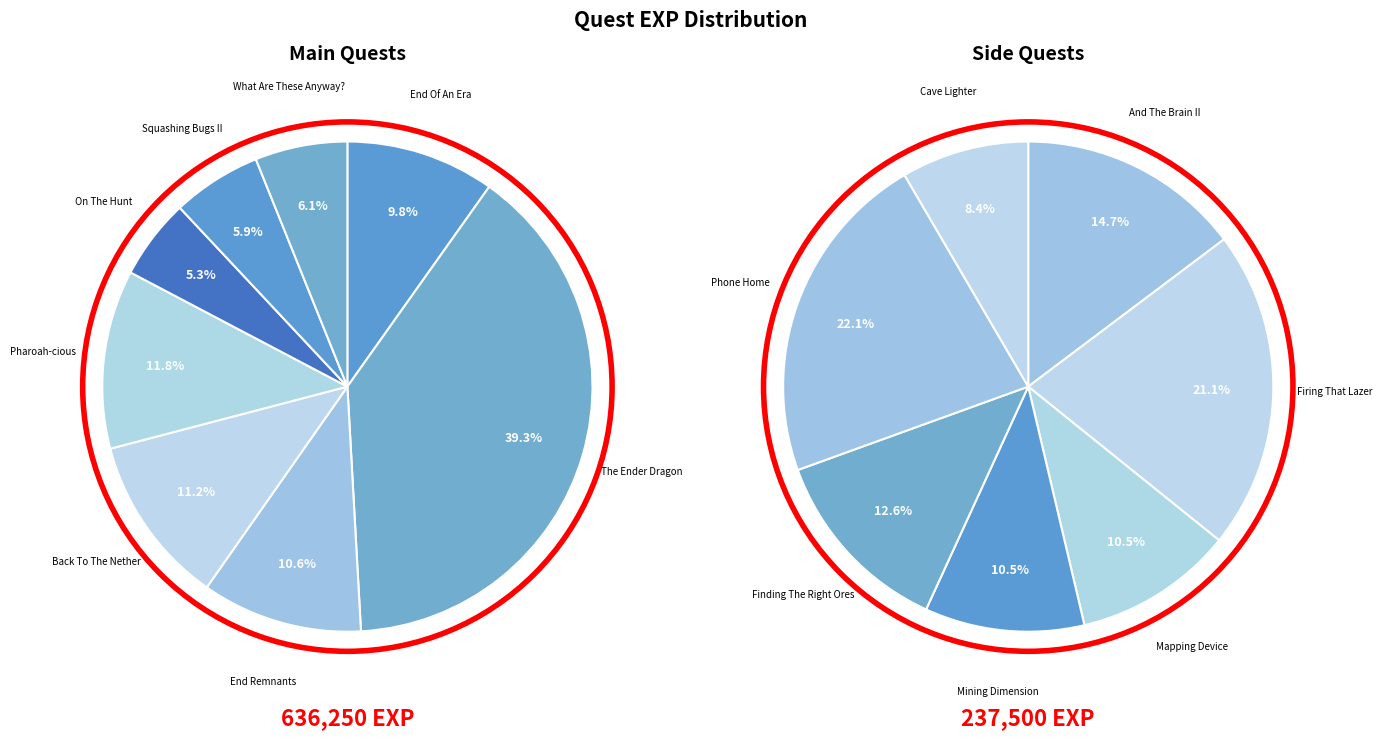

How many segments does this pie chart have?

15